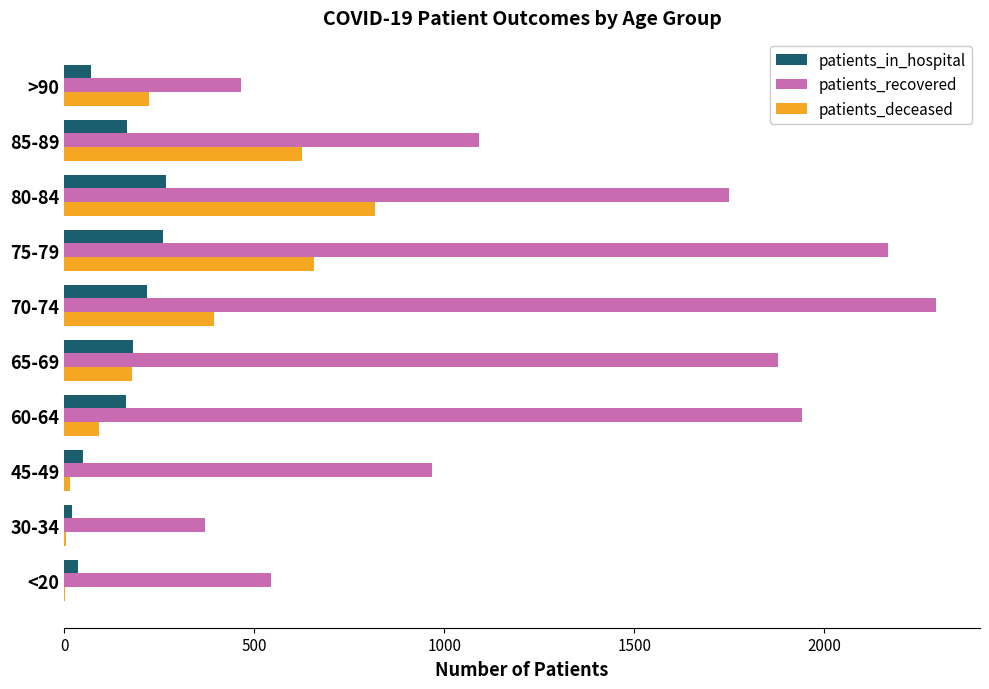

Where is patients_recovered nearest to the value 1333?

85-89